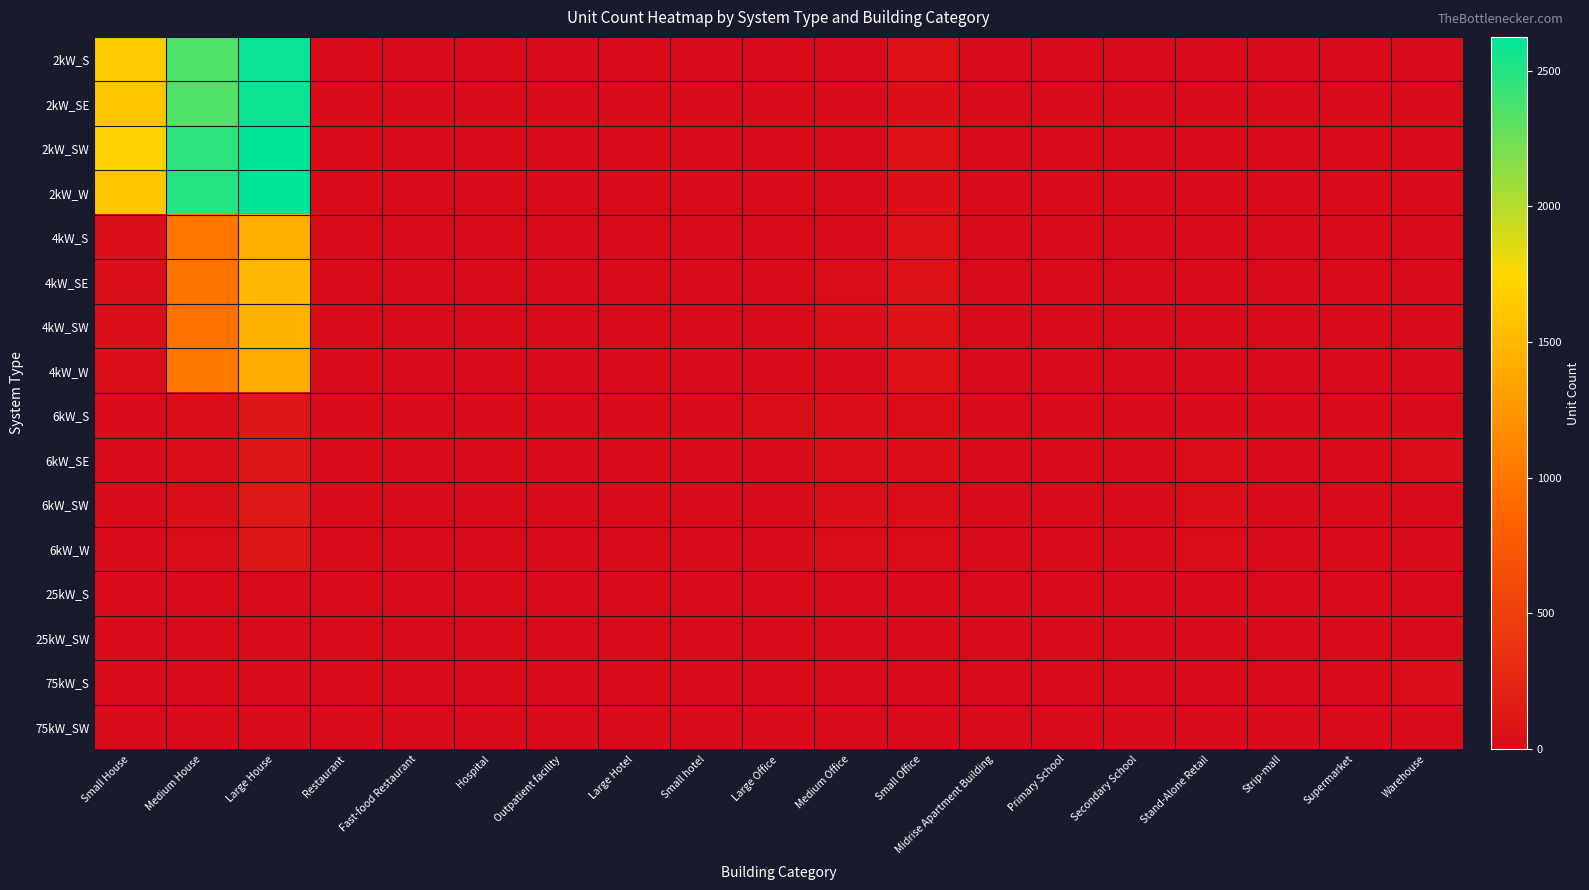

At Small Office, list the series in order from largest to smallest.

4kW_SW, 2kW_SW, 4kW_W, 4kW_S, 2kW_S, 4kW_SE, 2kW_SE, 2kW_W, 6kW_SE, 6kW_S, 6kW_W, 6kW_SW, 25kW_S, 25kW_SW, 75kW_S, 75kW_SW